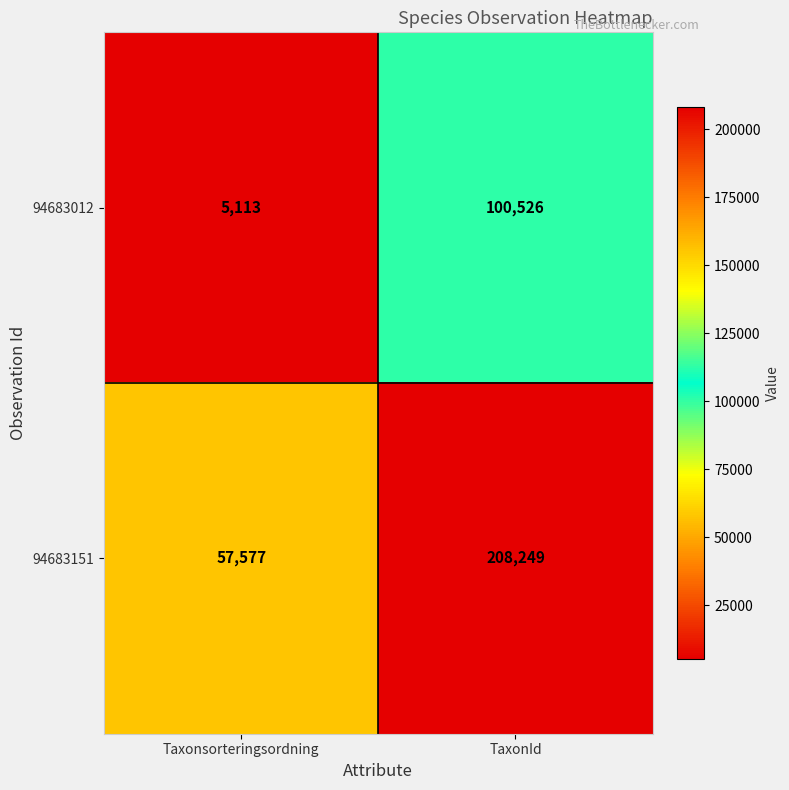

Which series changed the most between Taxonsorteringsordning and TaxonId?

94683151